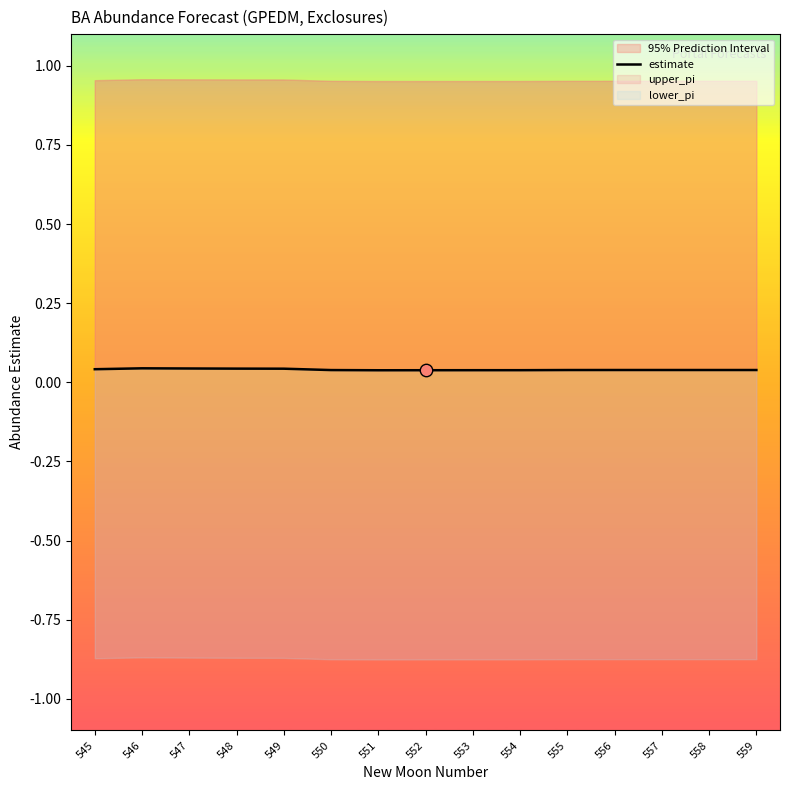

Which has a higher value, 546 or 548?

546